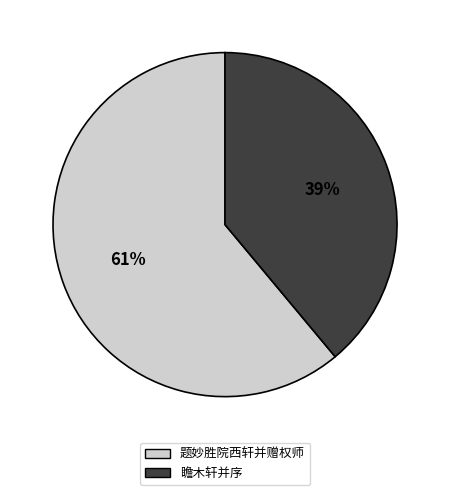

Rank the categories by value from highest to lowest.

题妙胜院西轩并赠权师, 瞻木轩并序